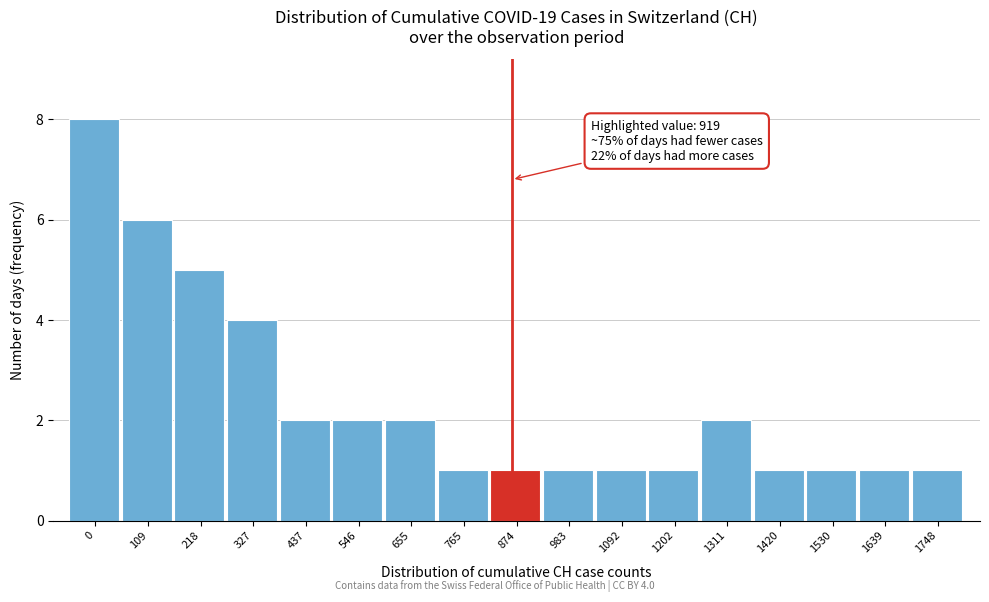

Reading left to right, extract all data points from this chart.

8	6	5	4	2	2	2	1	1	1	1	1	2	1	1	1	1